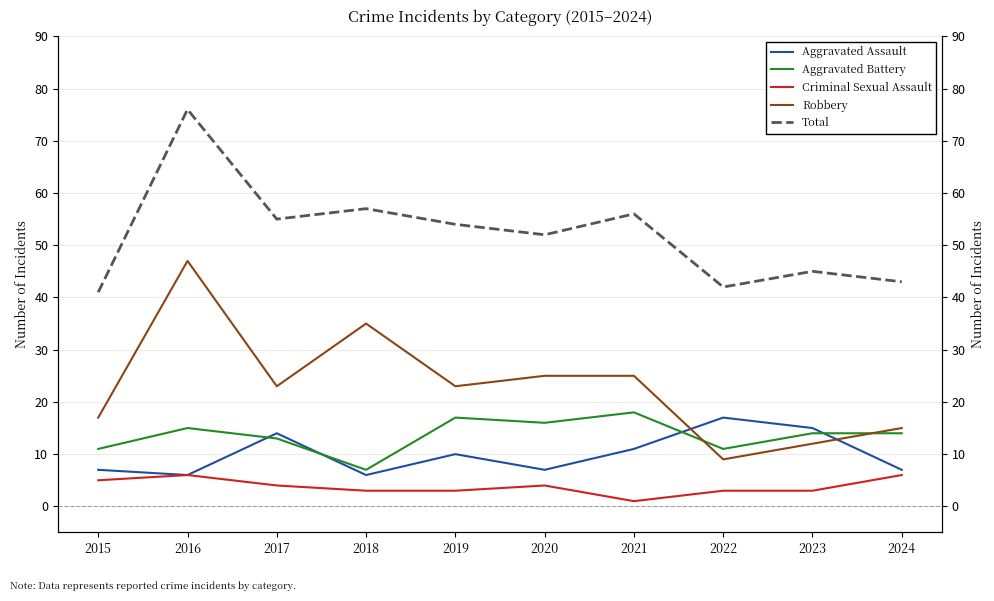

How many values in the Robbery series exceed 23?

4